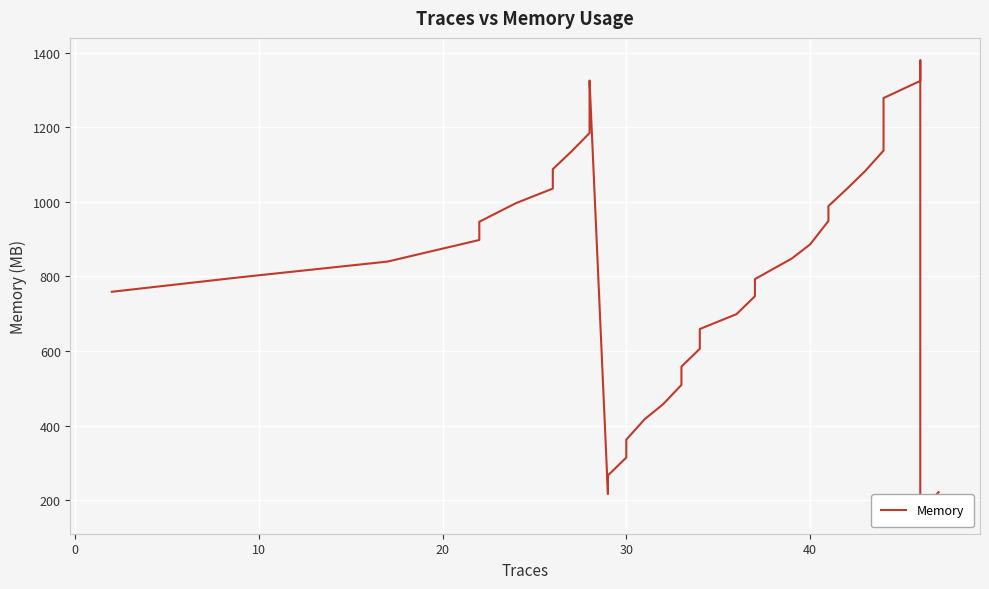

What is the sum of all values?

33835